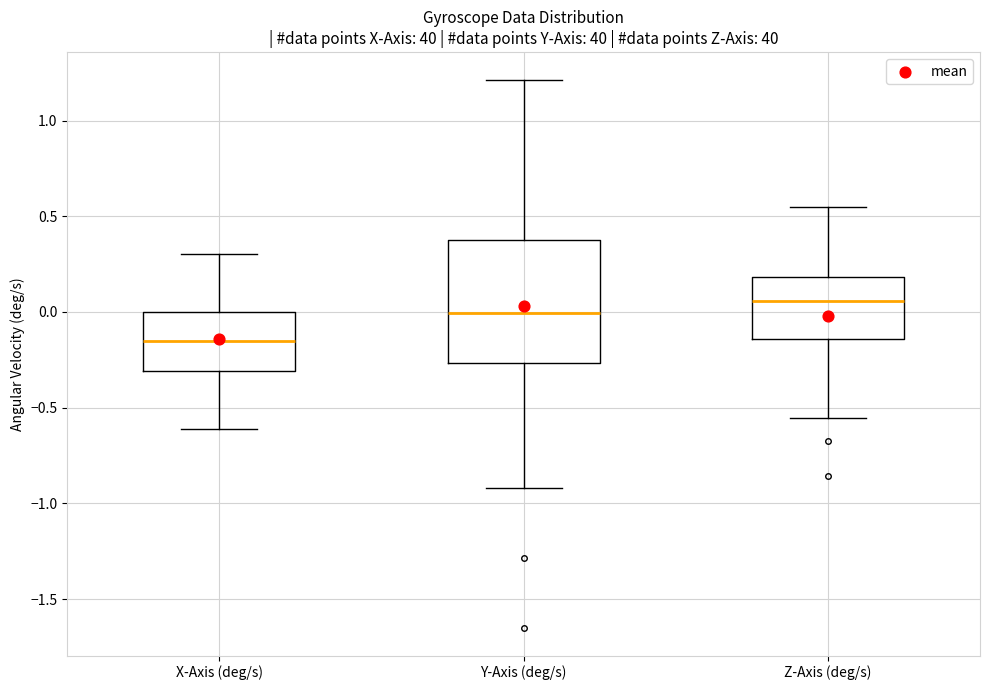

Which box's median line is the lowest?

X-Axis (deg/s)